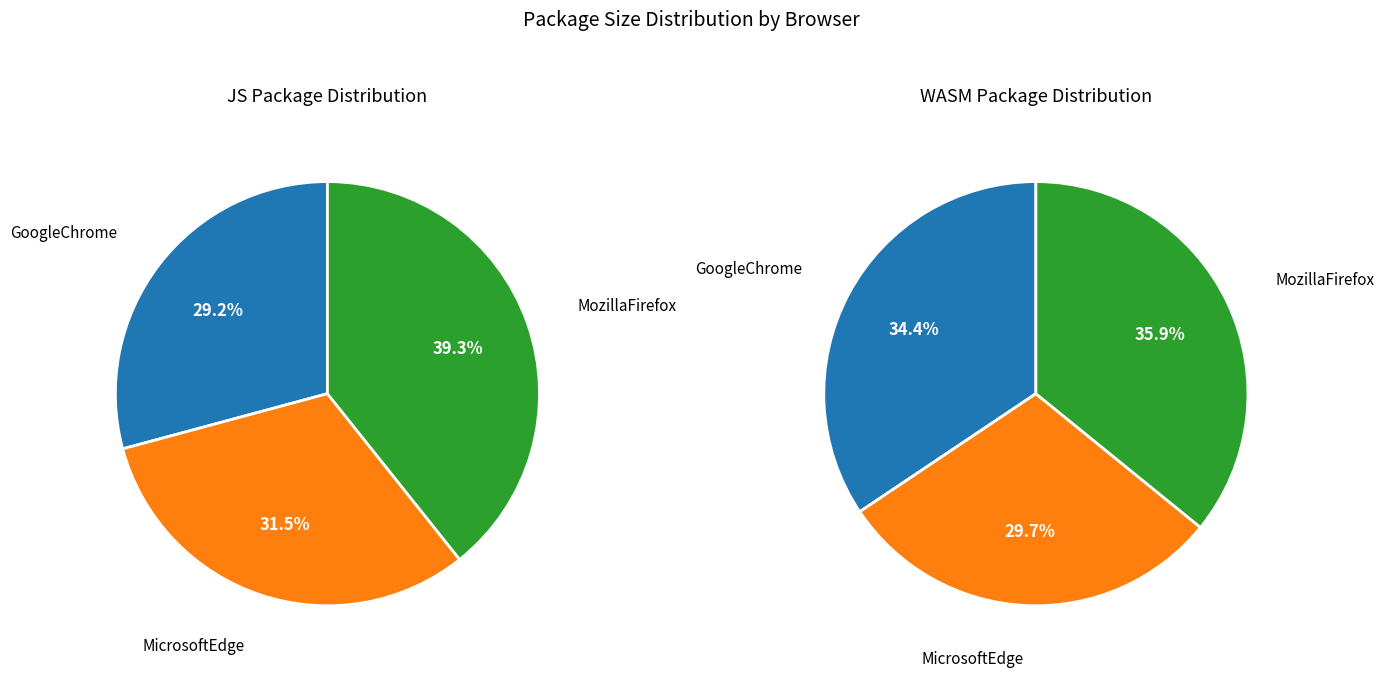

The wasm_values slice represents 44% of the pie. True or false?

False